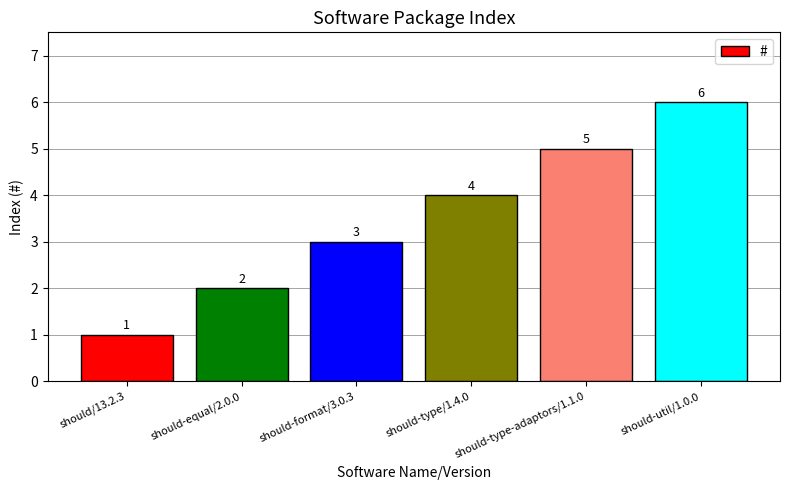

What is the label of the 3rd bar from the left?

should-format/3.0.3